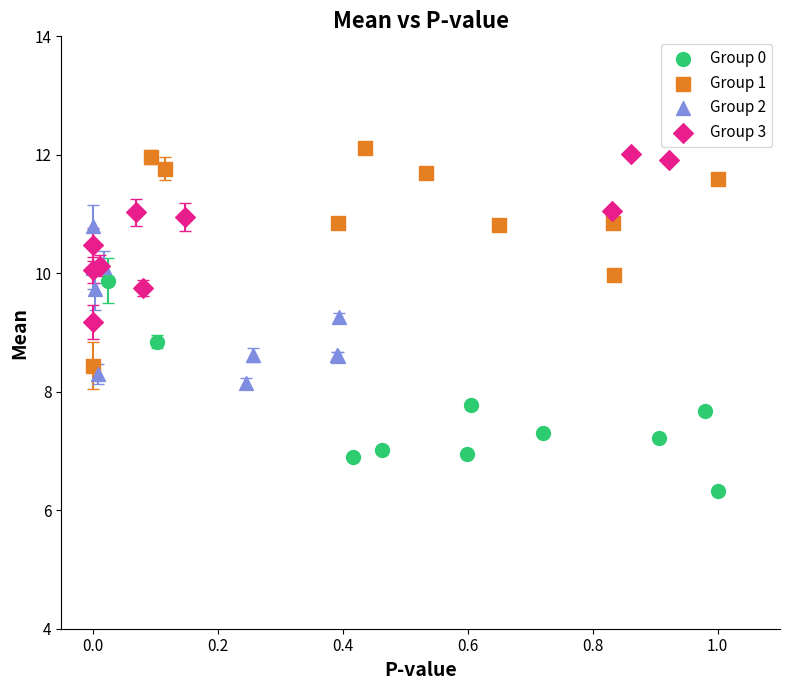

Which series contains the lowest Y value?

Group 0